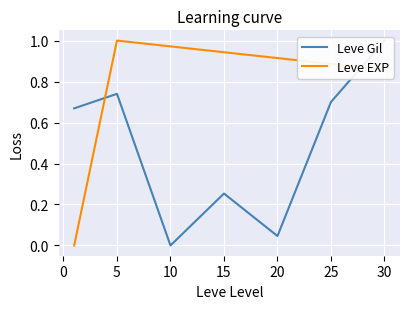

Which category has the highest value in the Leve EXP series?

5